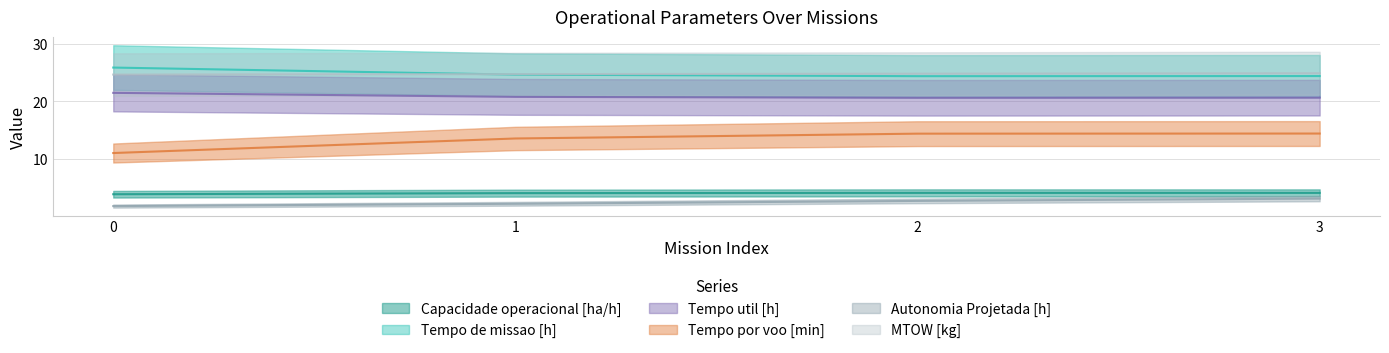

Which series has the largest range (max minus min)?

Tempo por voo [min]